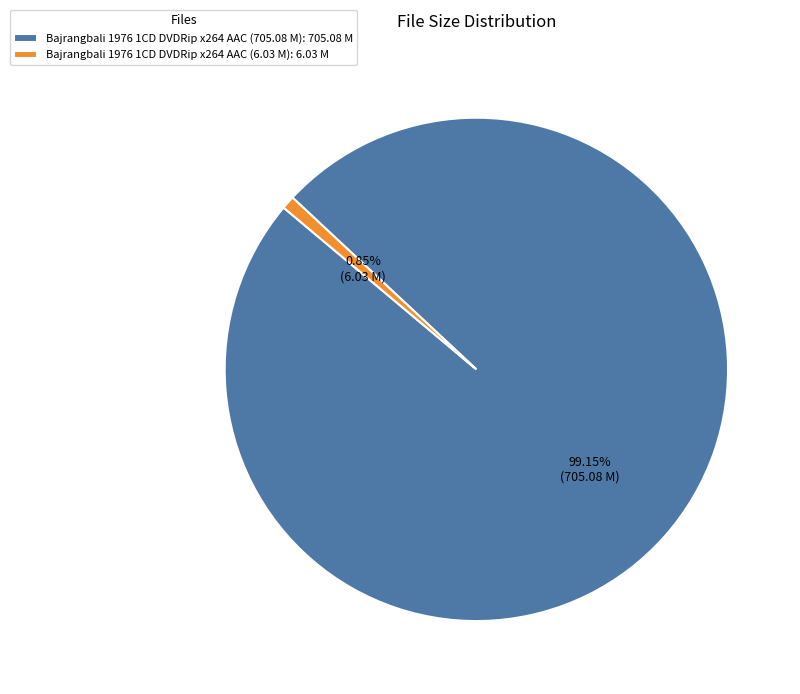

Rank the categories by value from highest to lowest.

Bajrangbali 1976 1CD DVDRip x264 AAC (705.08 M), Bajrangbali 1976 1CD DVDRip x264 AAC (6.03 M)